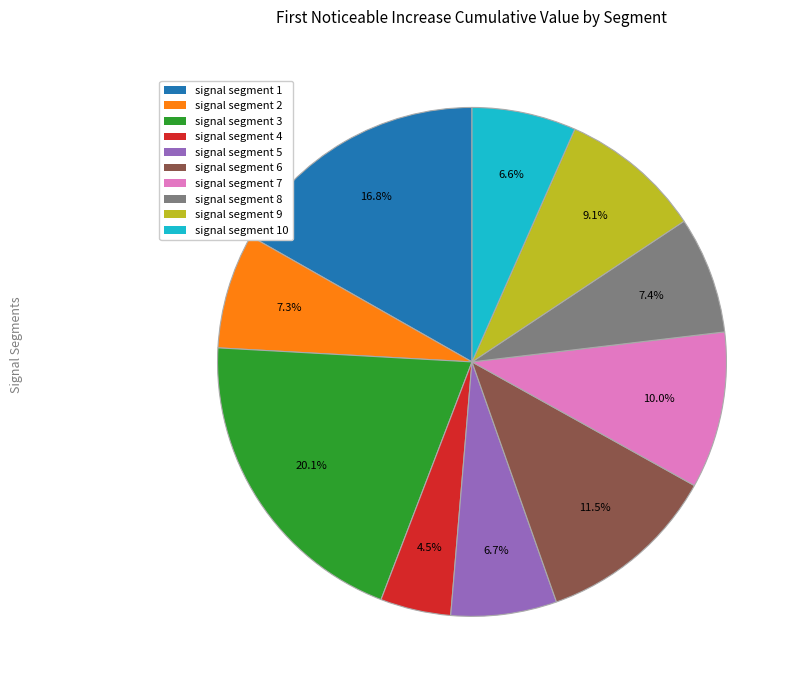

Is there any slice that represents more than half of the pie?

No